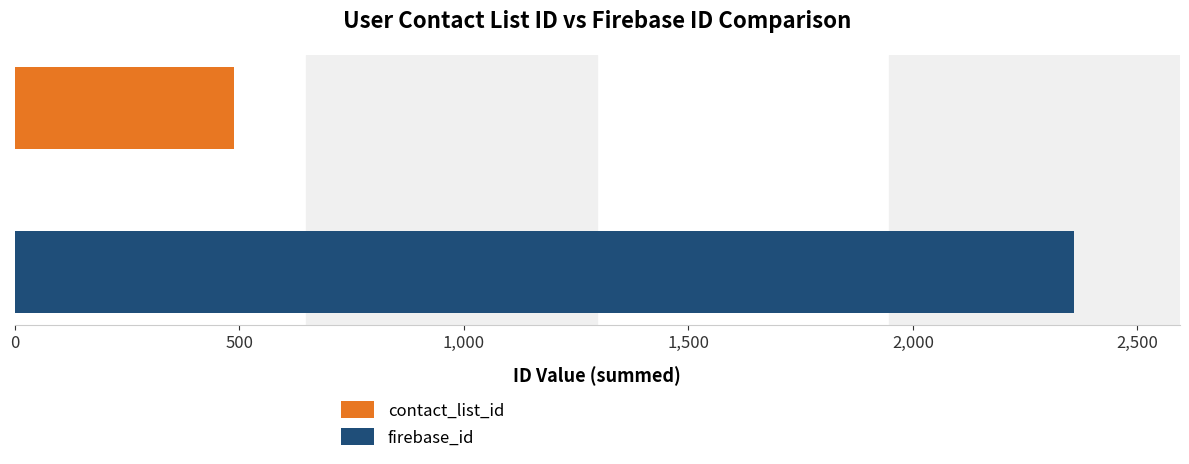

List the series in order of their overall mean, highest first.

firebase_id, contact_list_id